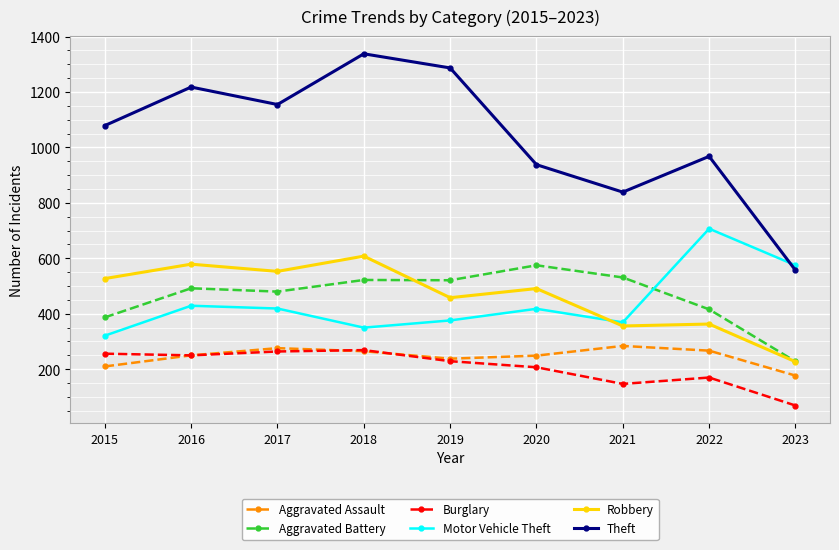

What is the spread (max minus min) of values at 2017?

891